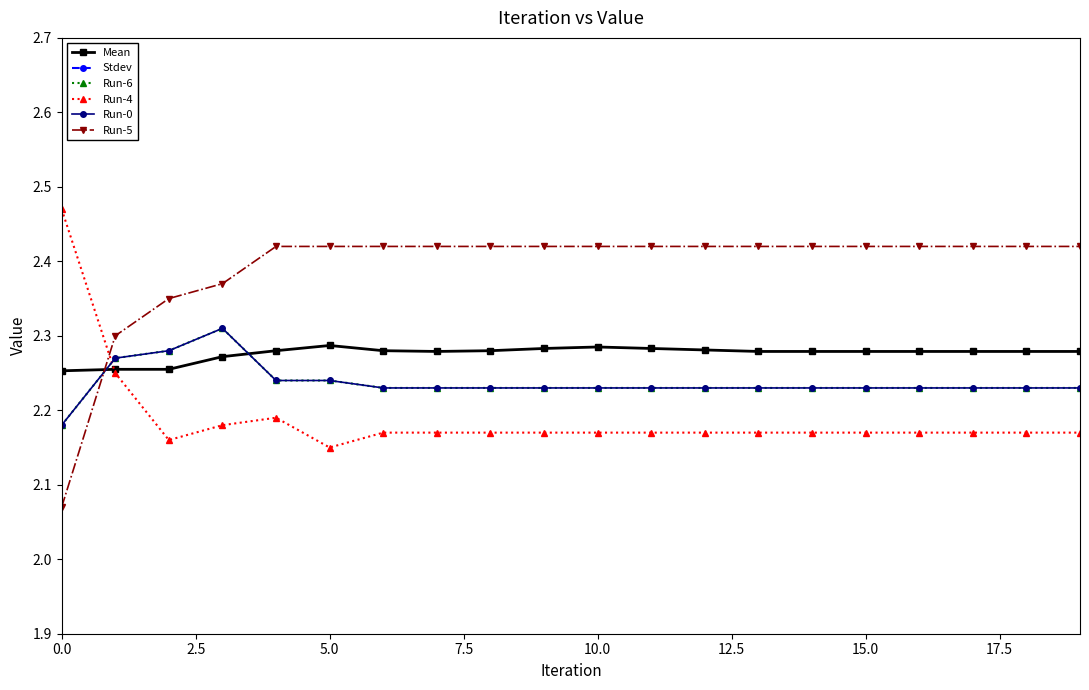

Count the Run-6 values in the range 2 to 3.

20